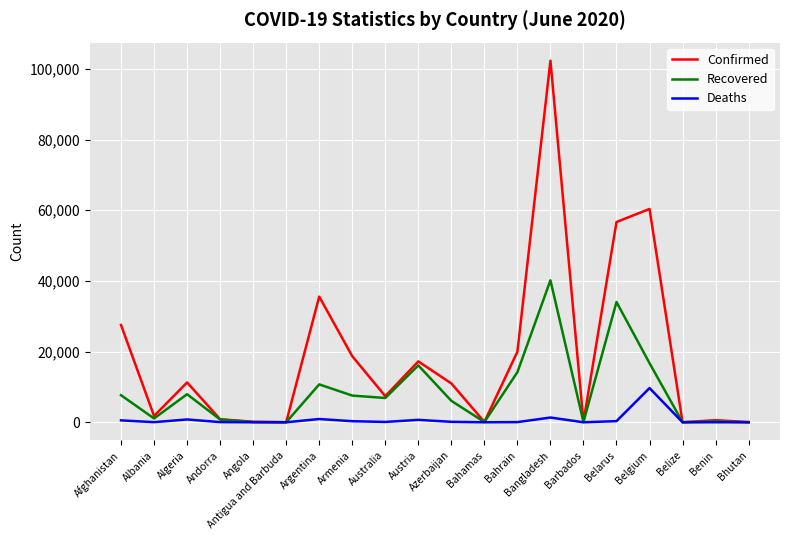

Where is Confirmed nearest to the value 51157?

Belarus